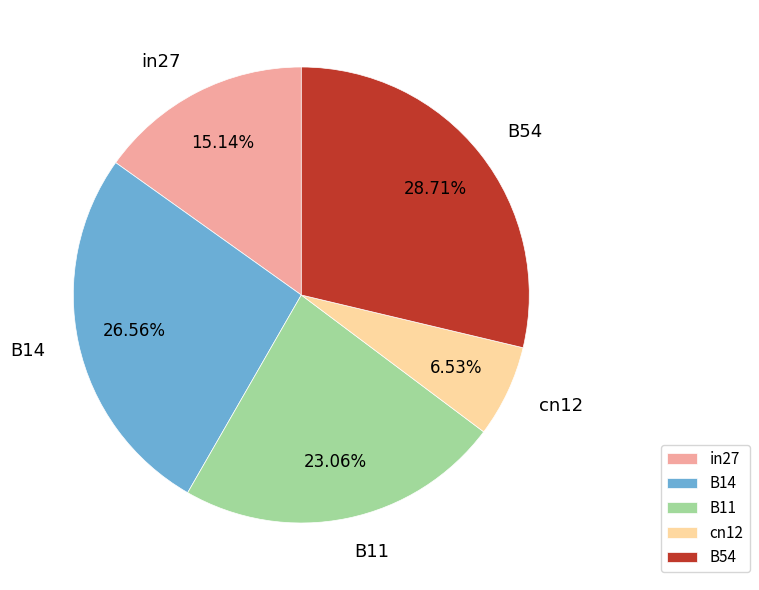

What percentage do B54 and B14 together represent?

55.3%